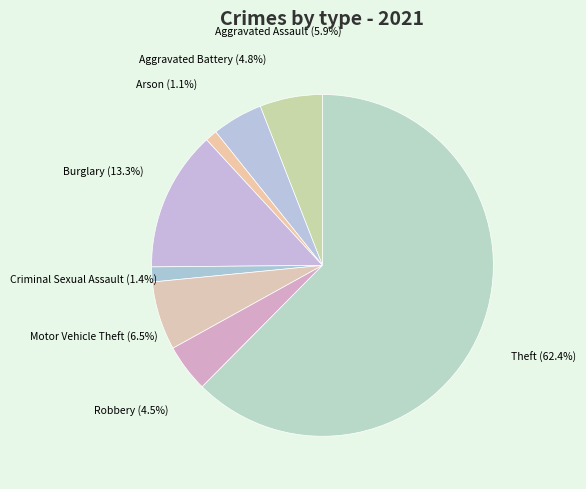

Which has a higher value, Theft (62.4%) or Arson (1.1%)?

Theft (62.4%)